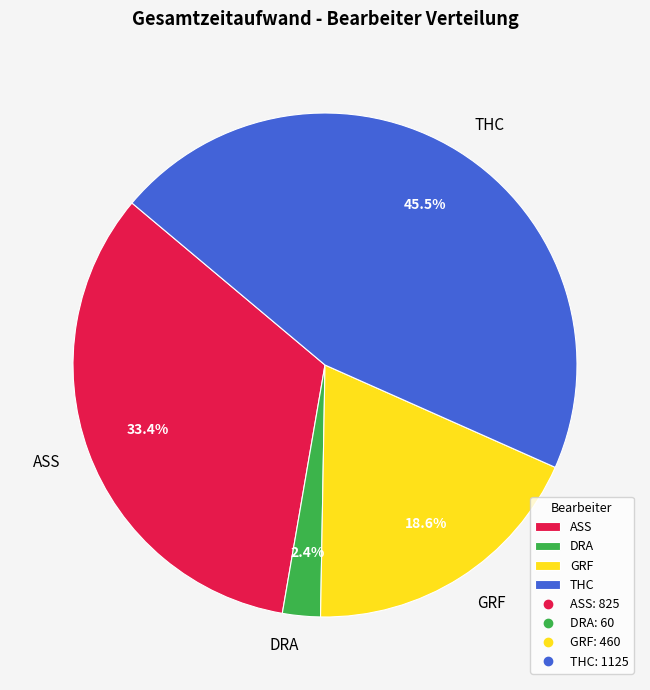

Count the number of slices in the pie.

4